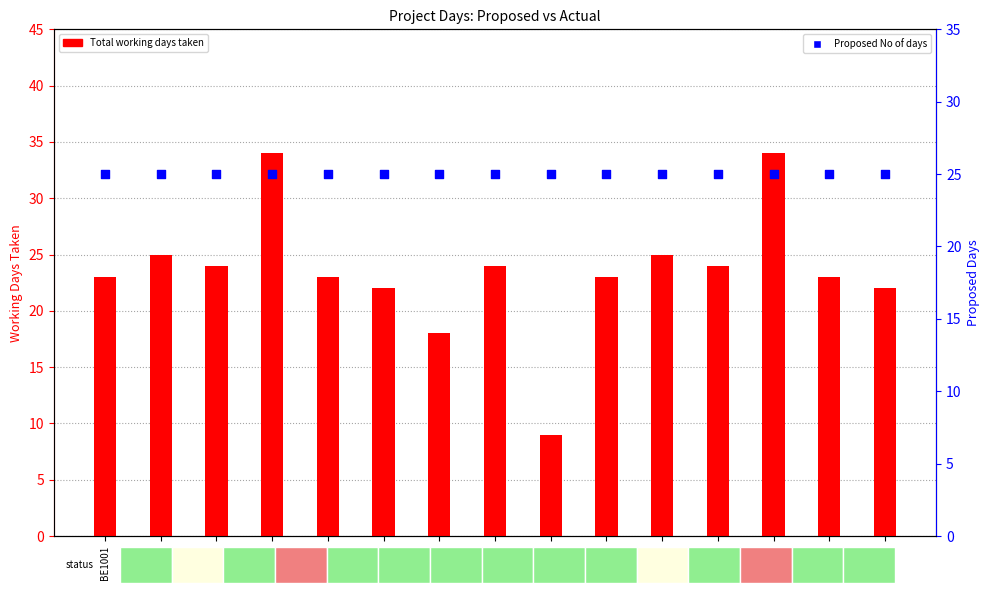

What is the total value across all series at BE1011?

50